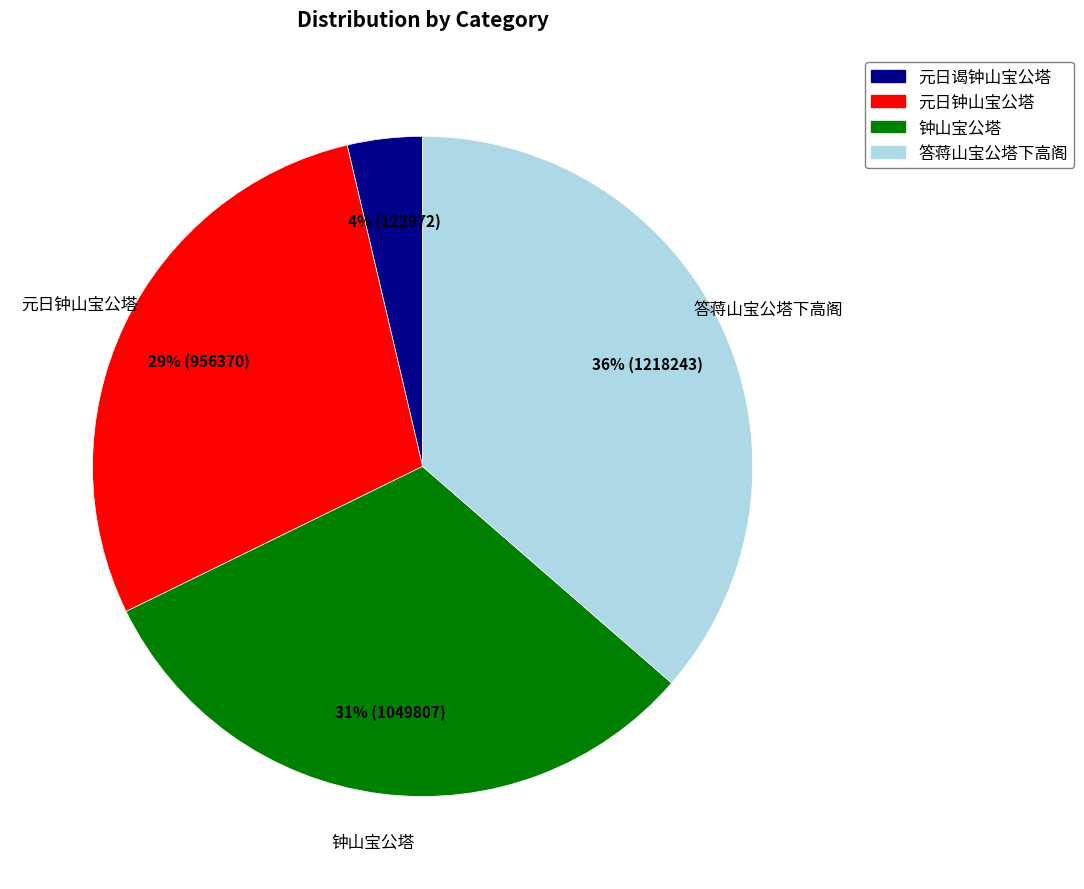

The 元日钟山宝公塔 slice represents 21% of the pie. True or false?

False